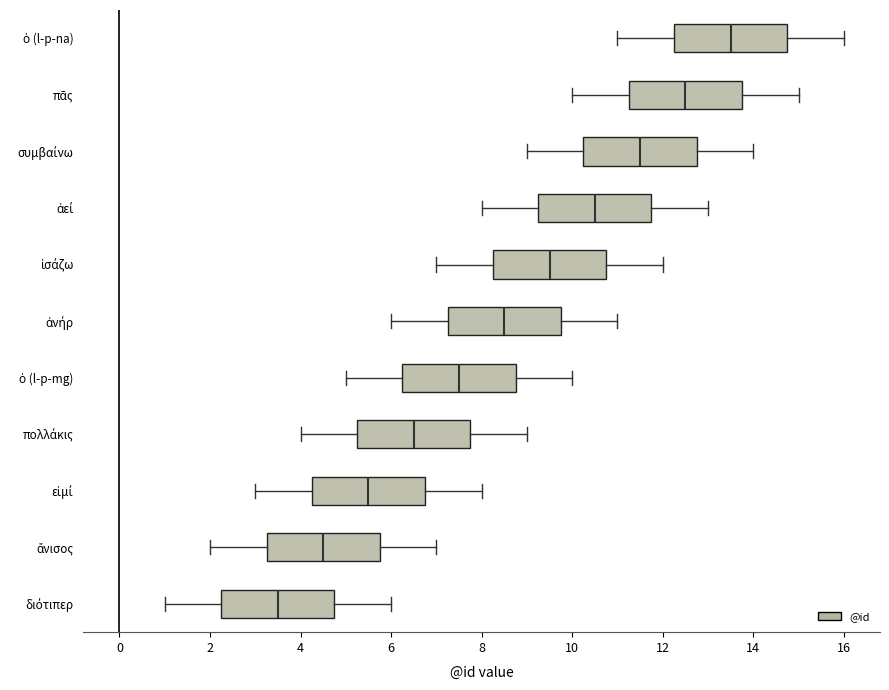

Reading bottom to top, transcribe this box plot: for each box, give where its median line is, the range the box spans, and where its two whiskers end, as read against the x-axis. The values are not printed on the chart, so give them approximately, as read against the axis.

διότιπερ: median 3.6, box 2.2 to 4.8, whiskers 1.0 to 6.0
ἄνισος: median 4.6, box 3.2 to 5.8, whiskers 2.0 to 7.0
εἰμί: median 5.6, box 4.2 to 6.8, whiskers 3.0 to 8.0
πολλάκις: median 6.6, box 5.2 to 7.8, whiskers 4.0 to 9.0
ὁ (l-p-mg): median 7.6, box 6.2 to 8.8, whiskers 5.0 to 10.0
ἀνήρ: median 8.6, box 7.2 to 9.8, whiskers 6.0 to 11.0
ἰσάζω: median 9.6, box 8.2 to 10.8, whiskers 7.0 to 12.0
ἀεί: median 10.6, box 9.2 to 11.8, whiskers 8.0 to 13.0
συμβαίνω: median 11.6, box 10.2 to 12.8, whiskers 9.0 to 14.0
πᾶς: median 12.6, box 11.2 to 13.8, whiskers 10.0 to 15.0
ὁ (l-p-na): median 13.6, box 12.2 to 14.8, whiskers 11.0 to 16.0